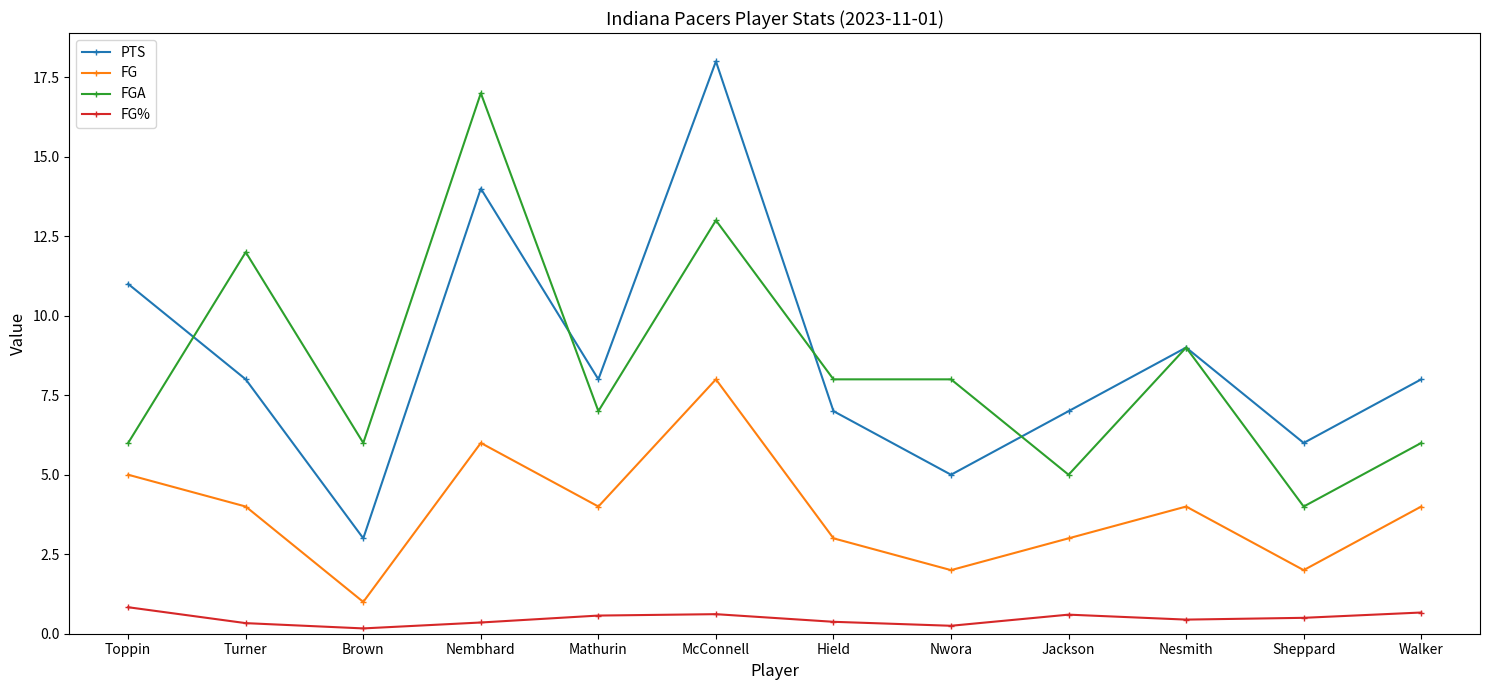

List the series in order of their peak value, highest first.

PTS, FGA, FG, FG%